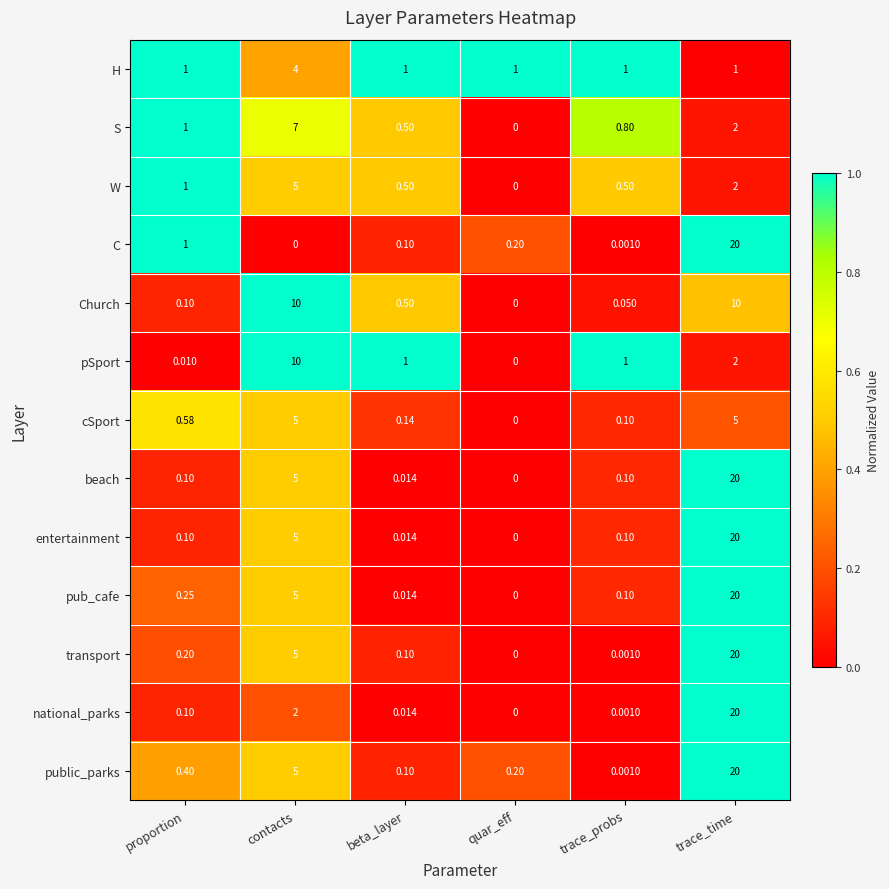

Rank the categories by S value from highest to lowest.

contacts, trace_time, proportion, trace_probs, beta_layer, quar_eff